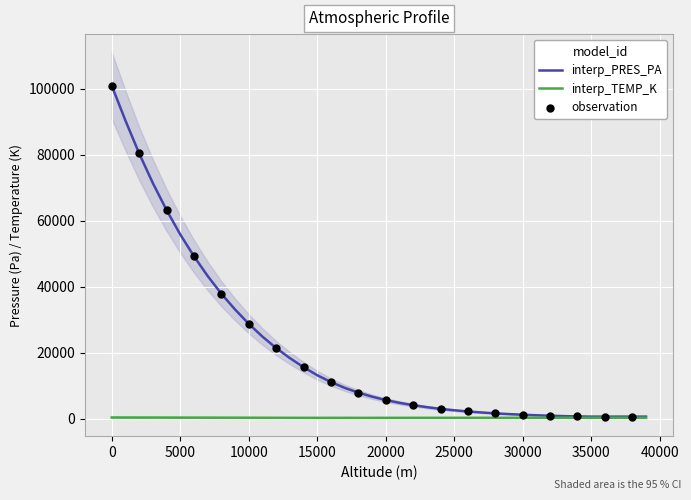

Which series reaches the minimum Y coordinate?

interp_TEMP_K